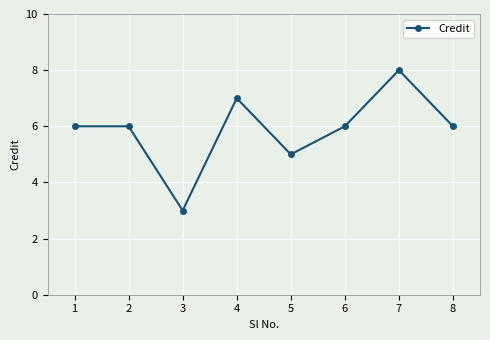

How many points are lower than both their immediate neighbors (excluding endpoints)?

2